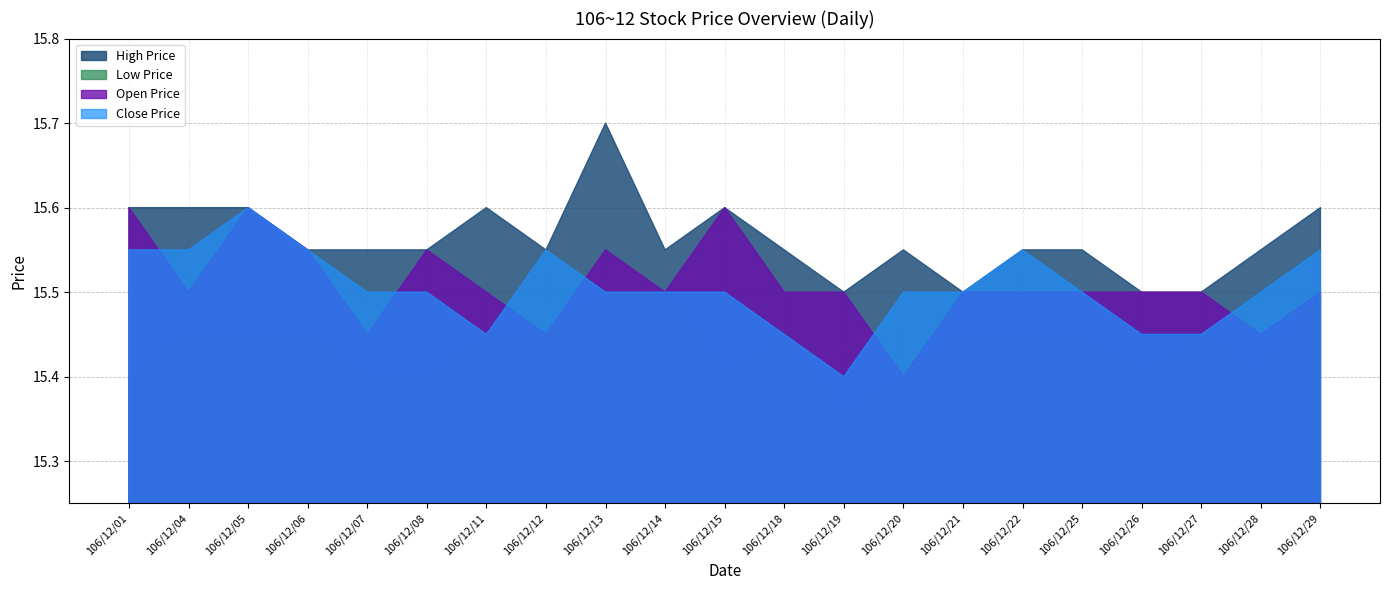

What is the total value across all series at 106/12/01?

62.1